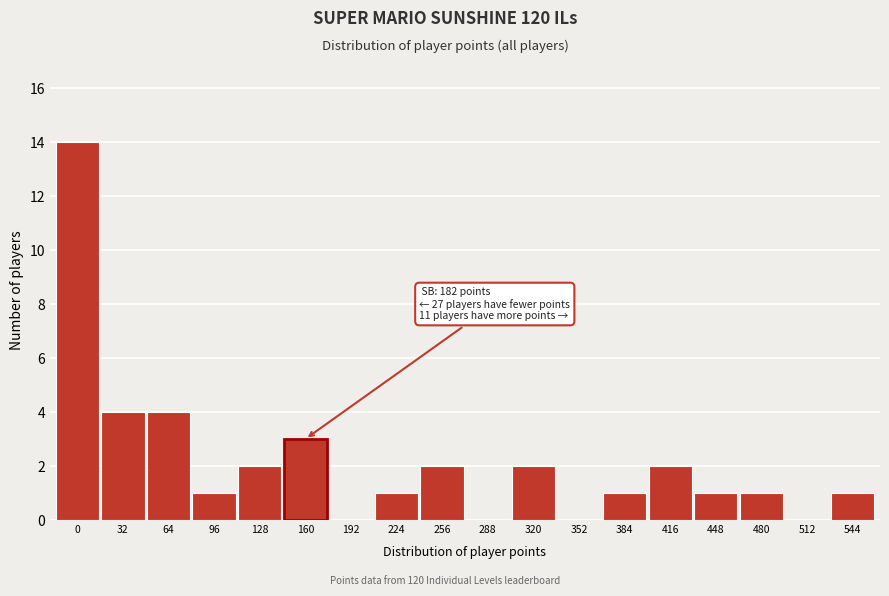

Reading right to left, list all the values displayed in this chart.

544=1	512=0	480=1	448=1	416=2	384=1	352=0	320=2	288=0	256=2	224=1	192=0	160=3	128=2	96=1	64=4	32=4	0=14